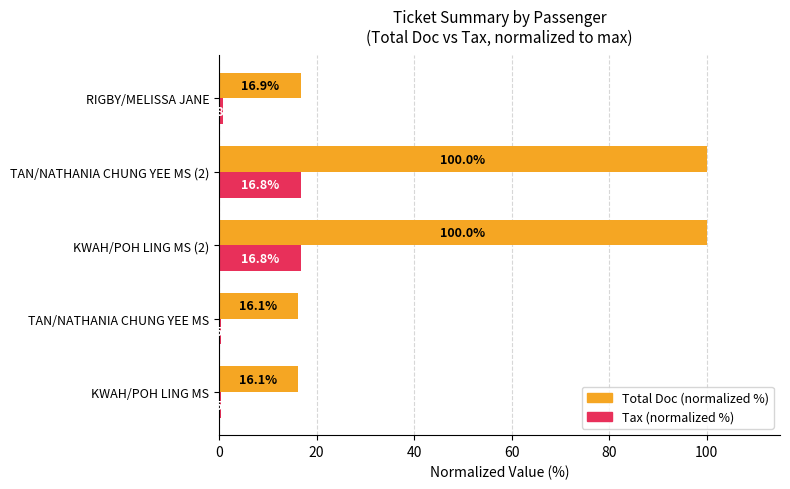

What are all the series names shown in the legend?

Total Doc (normalized %), Tax (normalized %)